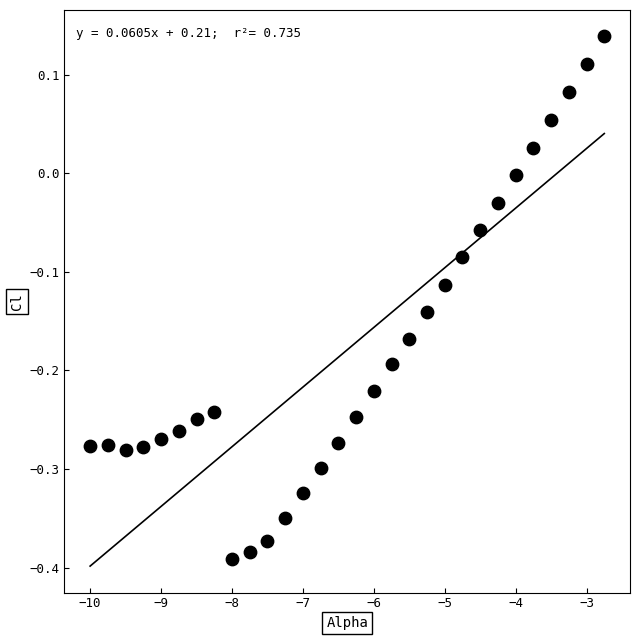

What is the range of X values (max minus min)?

7.2